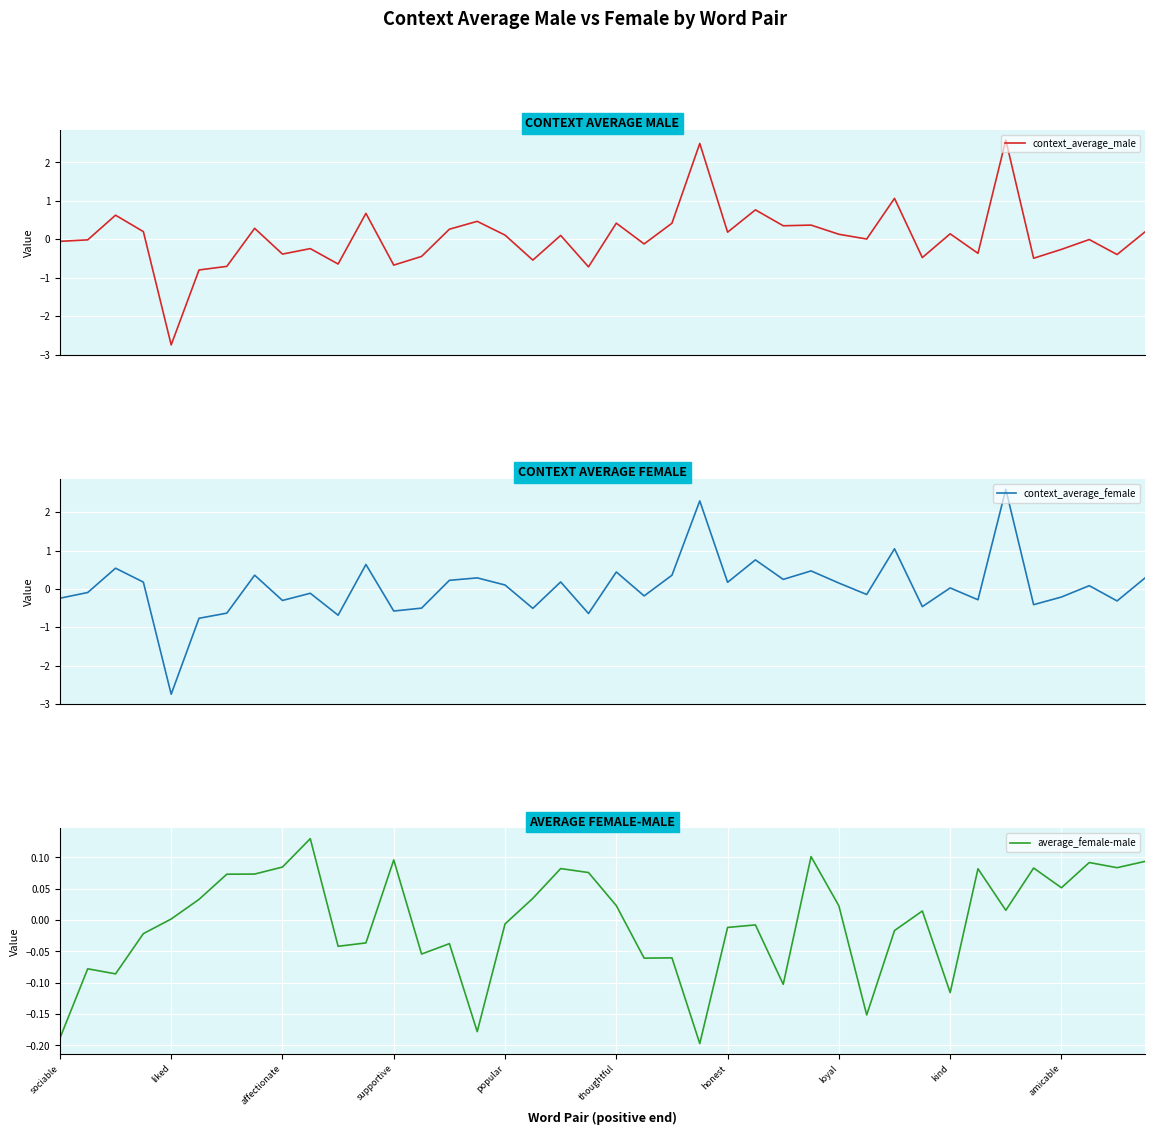

At which category is the sum across all series the highest?

34